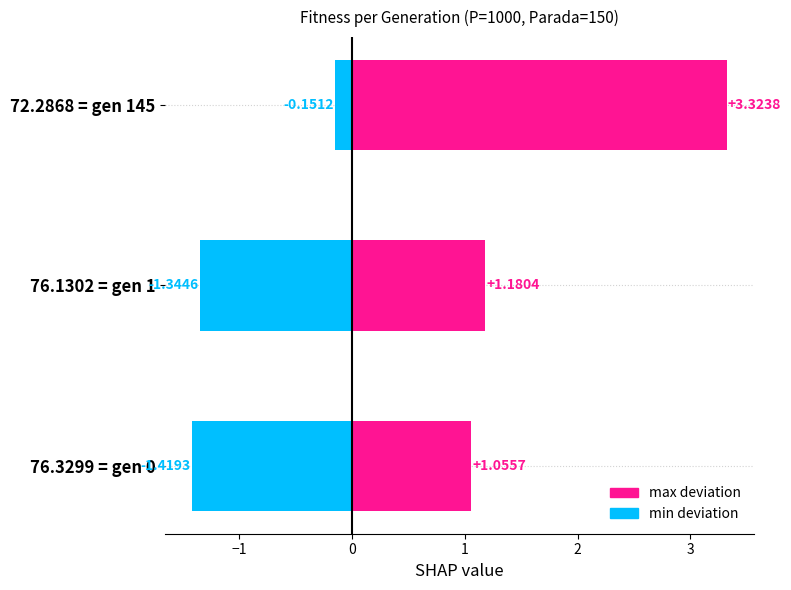

How many groups of bars are there?

3